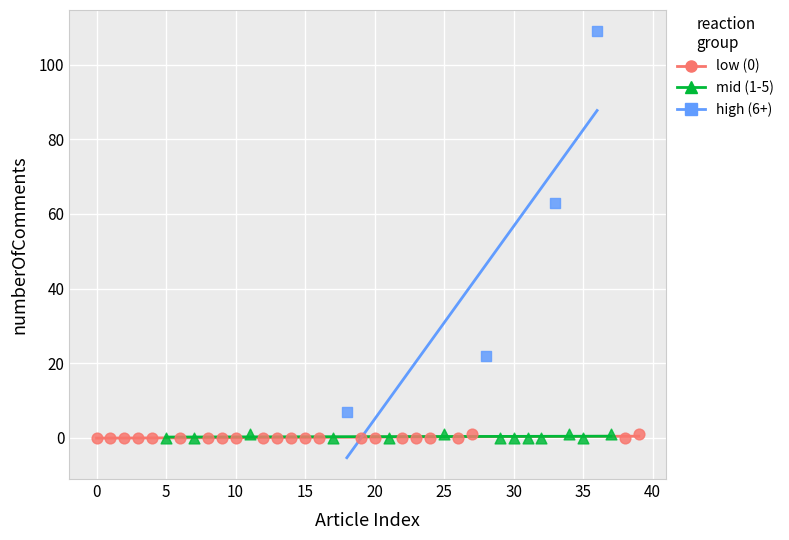

Which series has the widest spread of Y values?

high (6+)